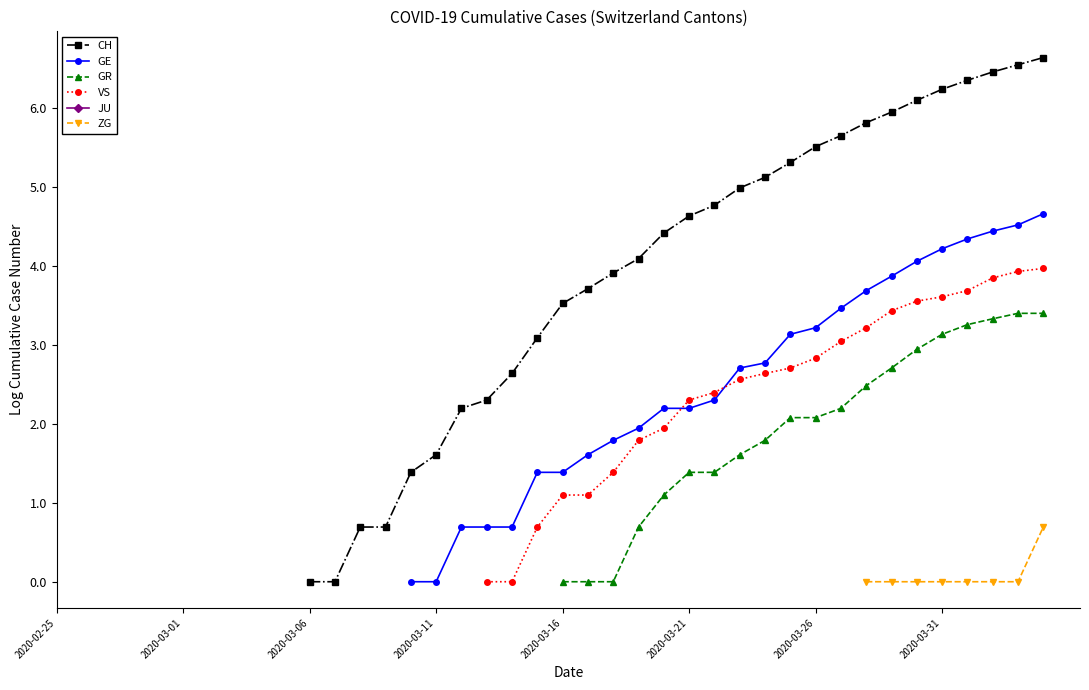

True or false: GR and JU intersect in this chart.

False